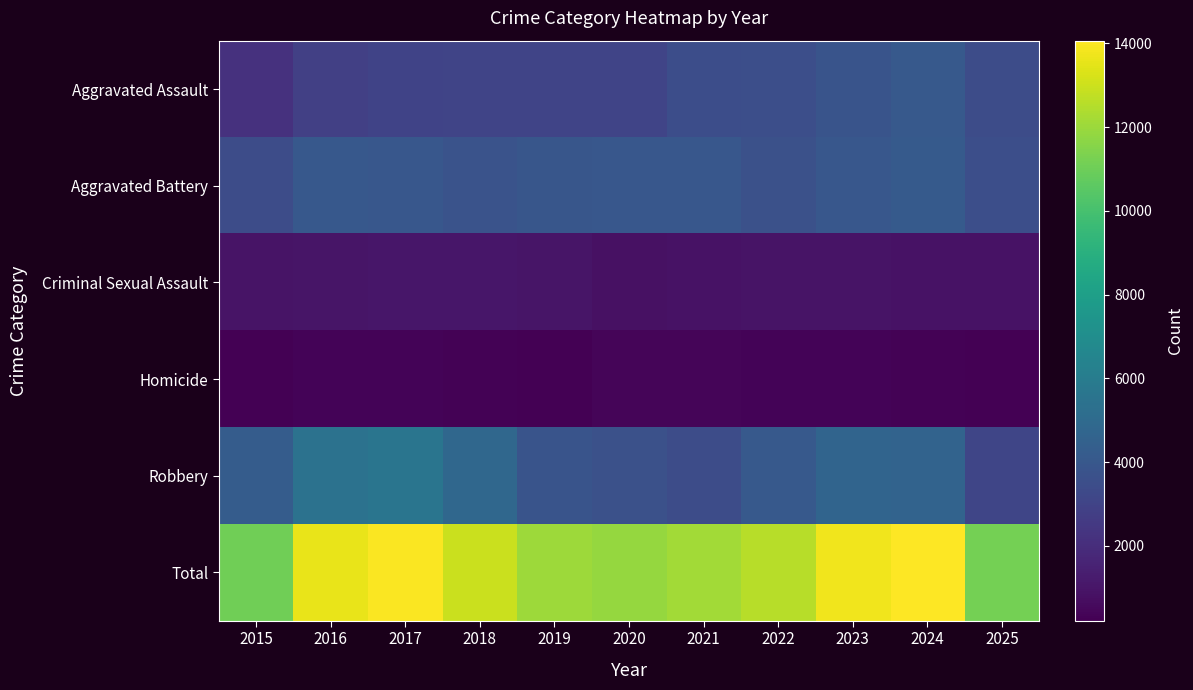

Which series has the largest range (max minus min)?

Total